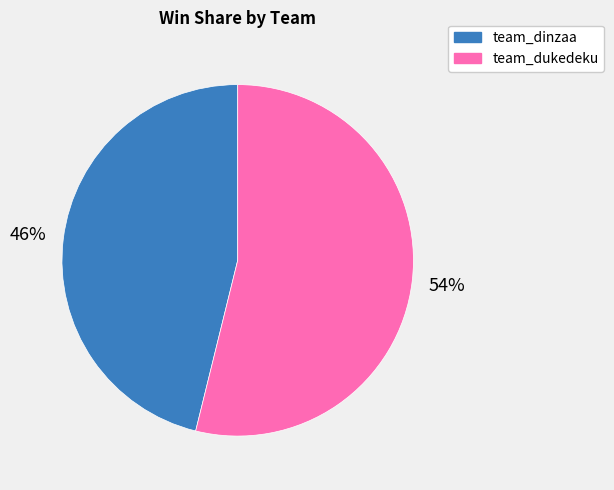

To the nearest percent, what is the difference between the team_dinzaa and team_dukedeku slice percentages?

8%